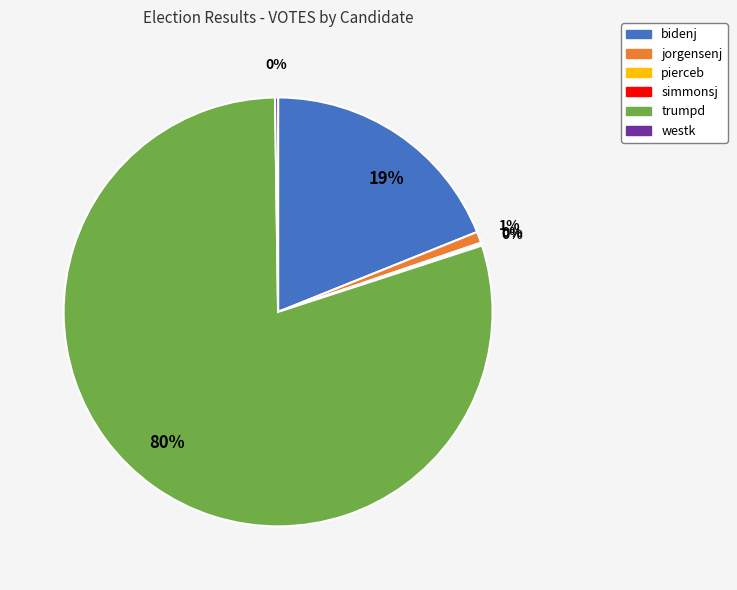

To the nearest percent, what is the difference between the largest and smallest slice percentages?

80%